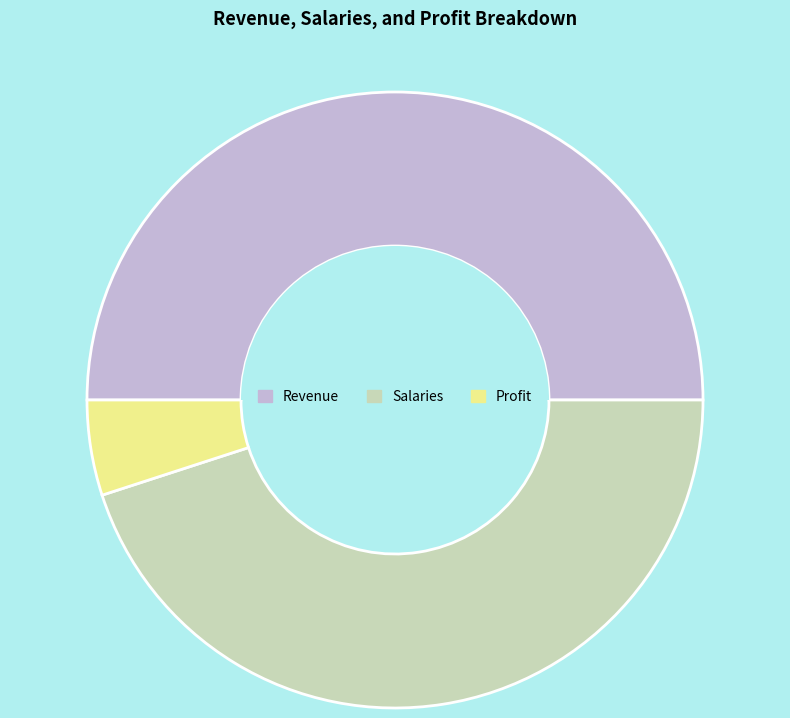

Count the number of slices in the pie.

3